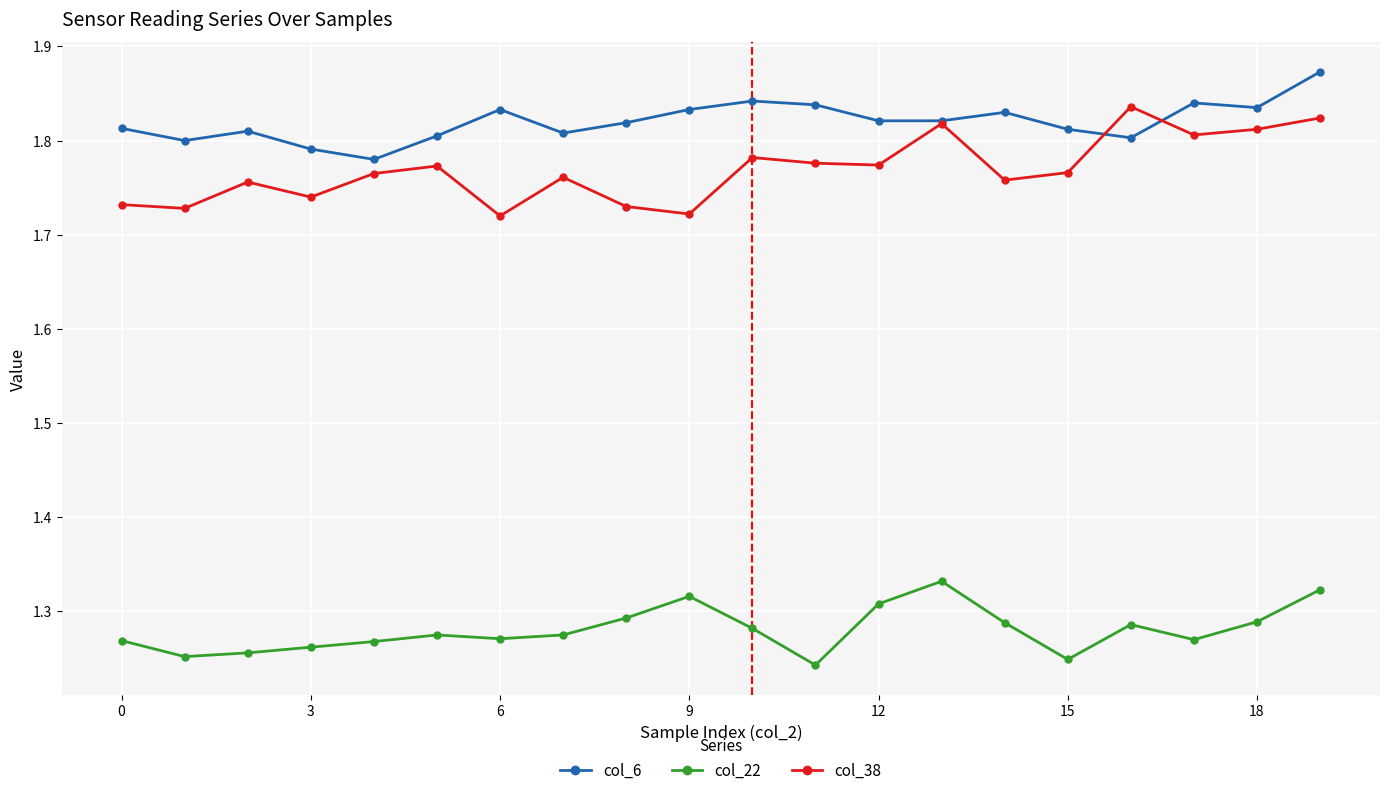

Which series has the largest total across all categories?

col_6